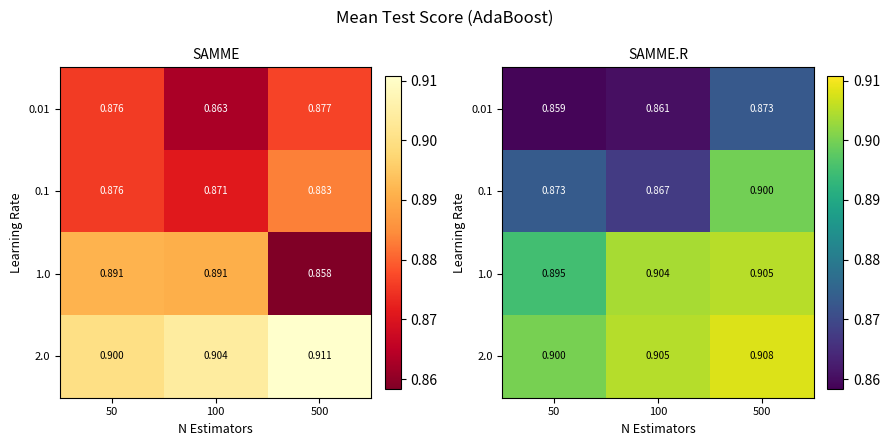

What is the maximum value for 0.1?

0.9